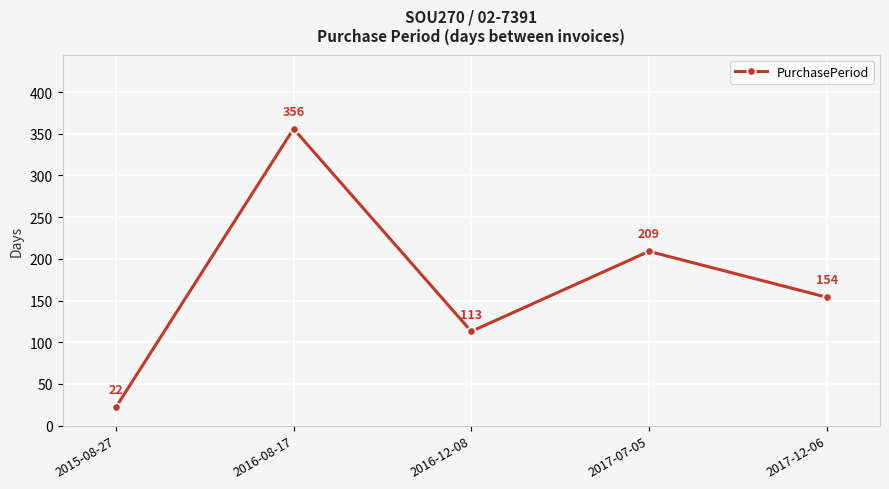

Reading left to right, what are all the values shown in this chart?

22	356	113	209	154